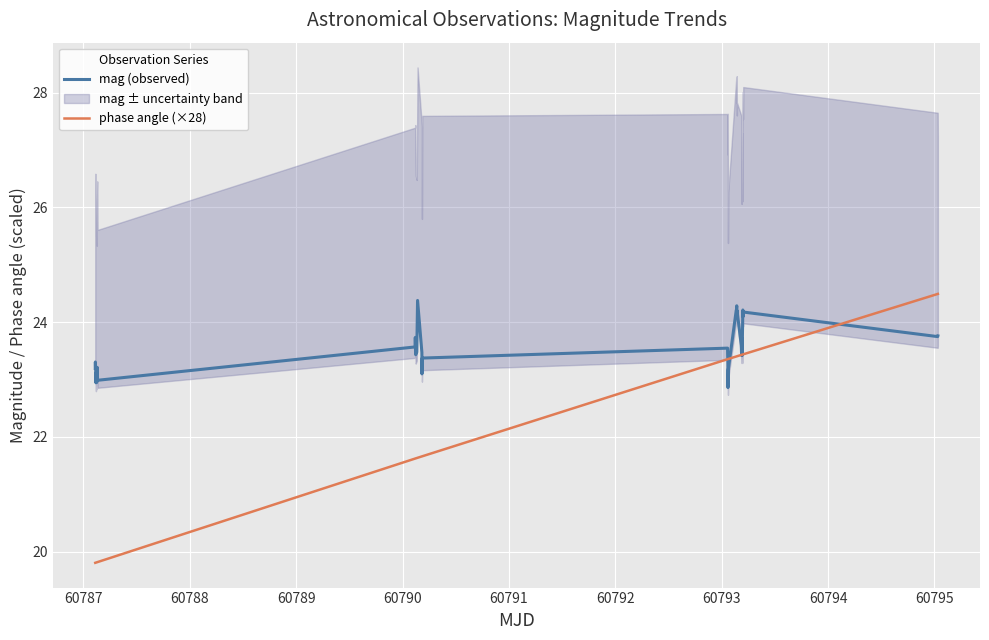

True or false: mag (observed) and phase angle (×28) intersect in this chart.

True